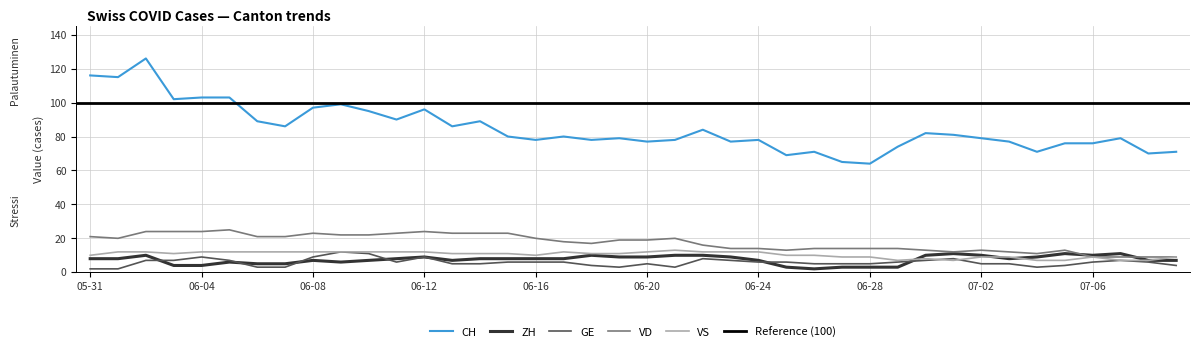

Count the number of categories in the chart.

40